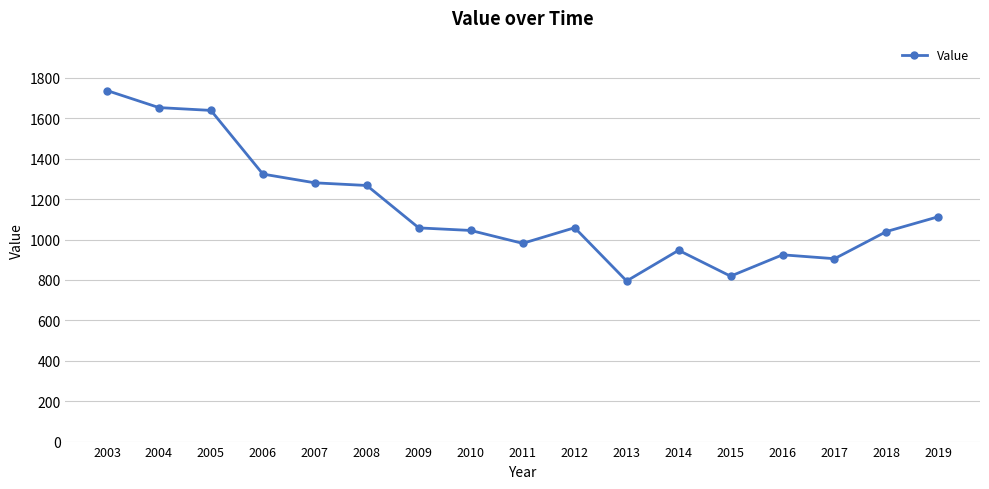

What is the change in value from 2013 to 2016?

+129.5